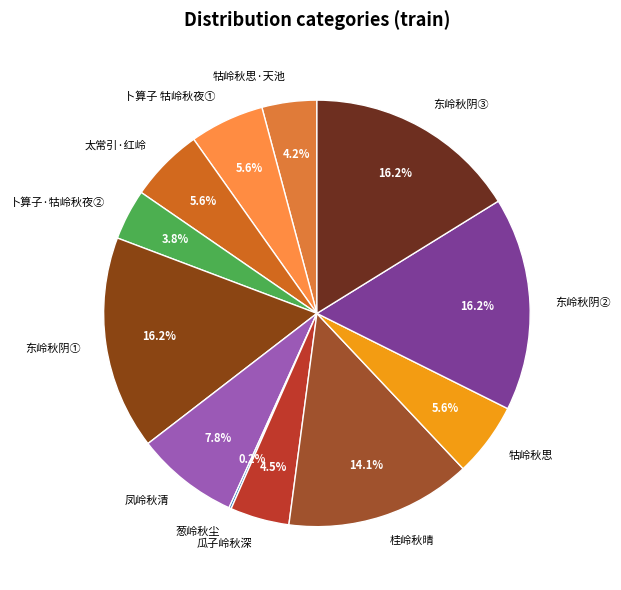

What is the ratio of the value at 东岭秋阴① to the value at 桂岭秋晴?

1.1